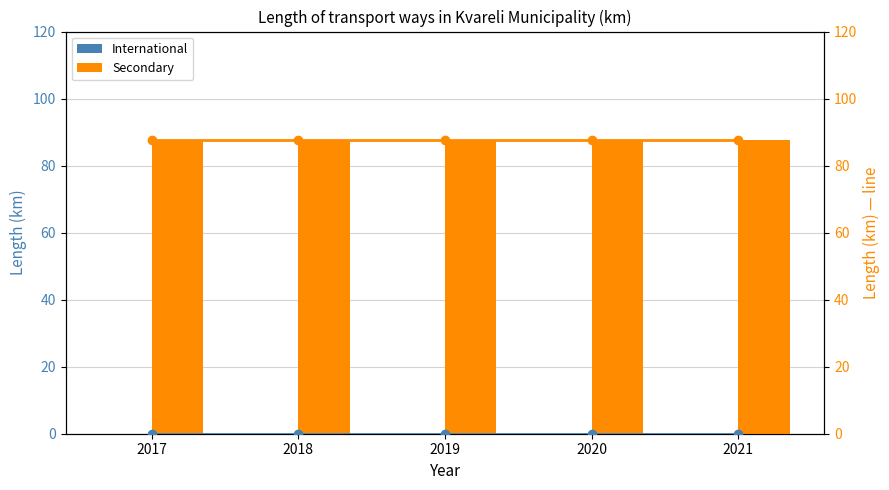

Is it true that Secondary (line) equals 87.5 at 2019?

True